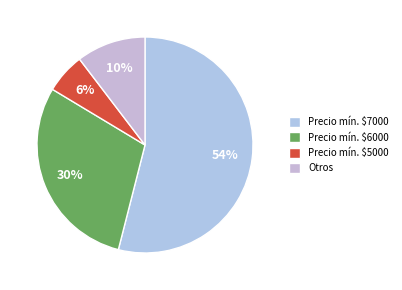

Count the number of slices in the pie.

4